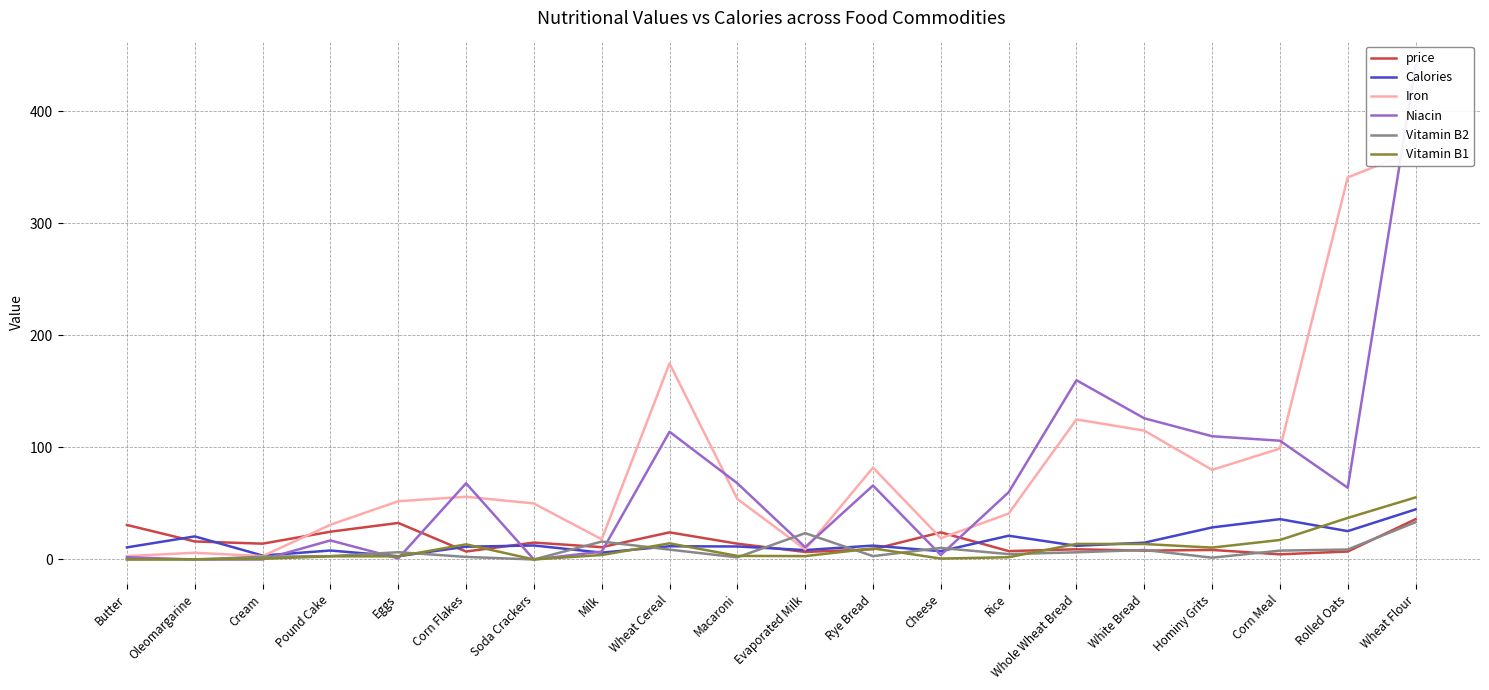

Which series changed the most between Butter and Oleomargarine?

price